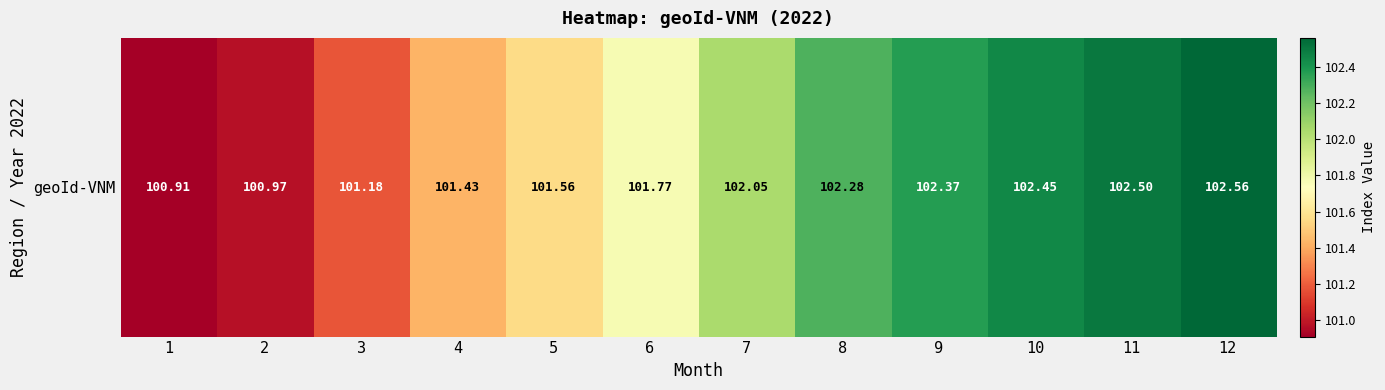

The chart shows a value of 55.8 at 2. True or false?

False